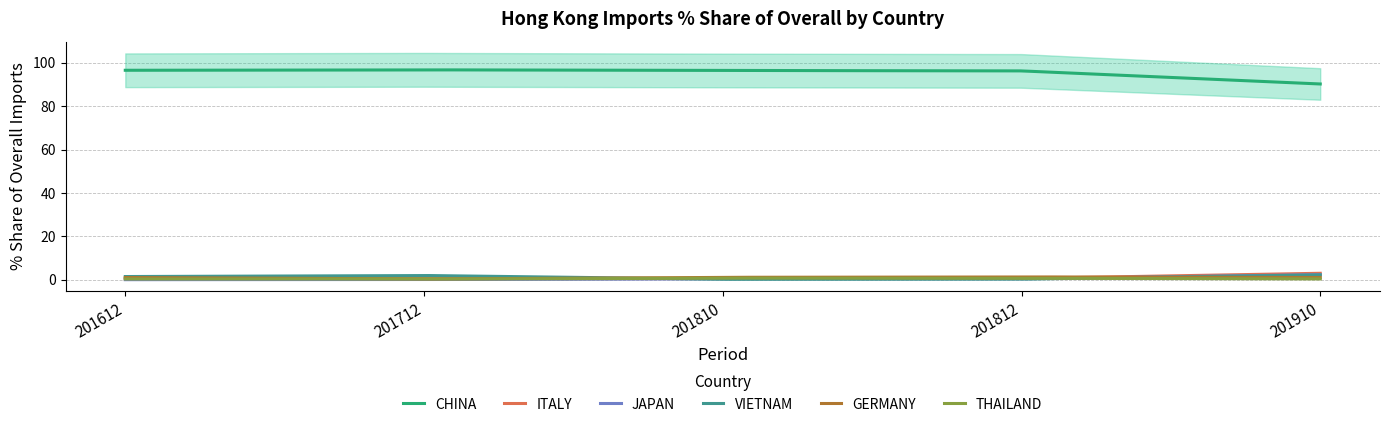

Between which two adjacent categories do VIETNAM and GERMANY first intersect?

201712 and 201810